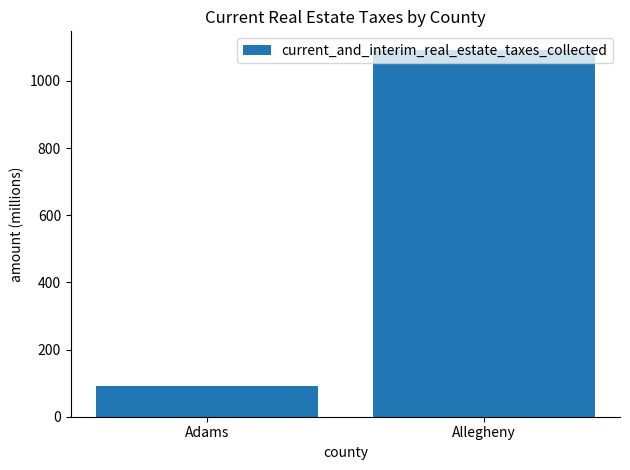

Approximately how many times larger is the value at Adams compared to Allegheny?

0.1